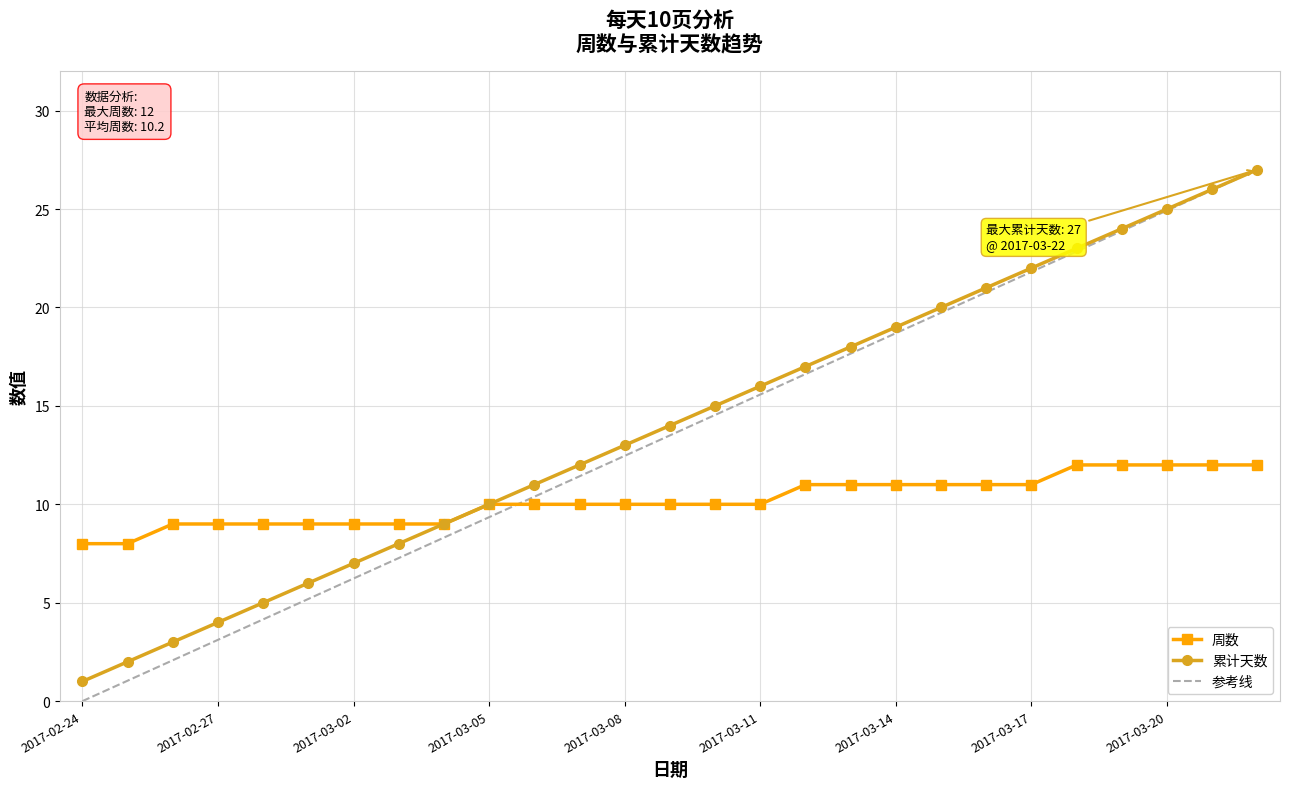

How many times do 参考线 and 周数 cross each other?

1